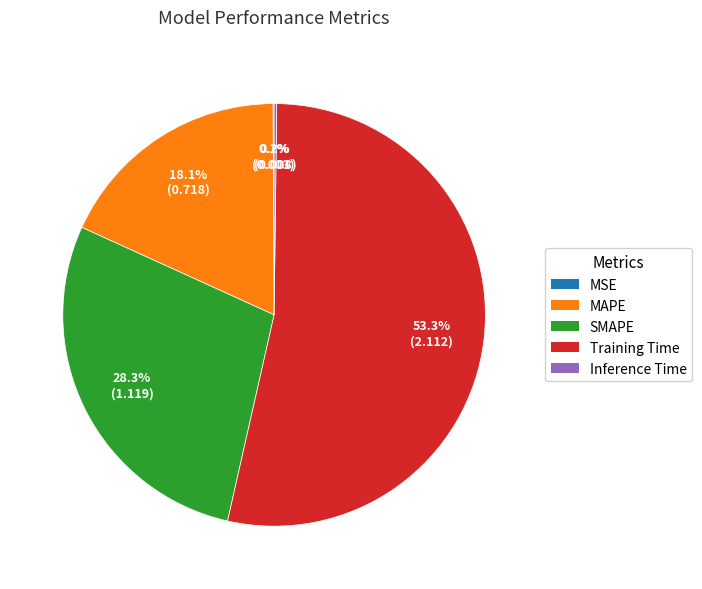

To the nearest percent, what is the average slice percentage?

20%